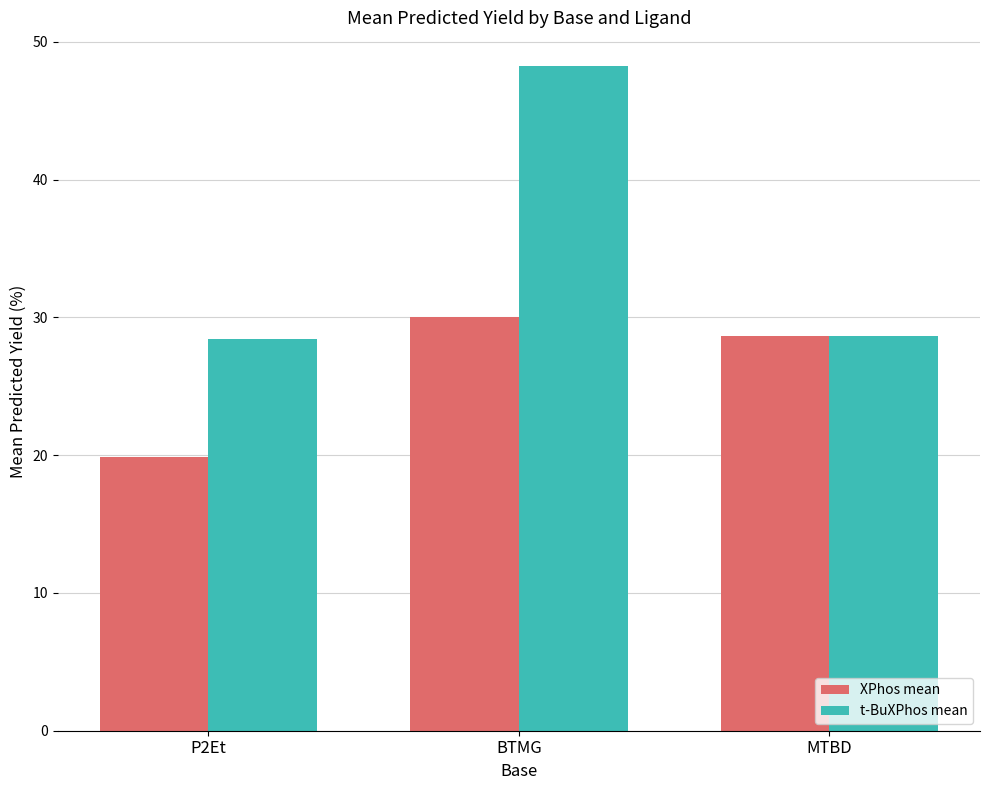

What is the sum of all XPhos mean values?

78.5